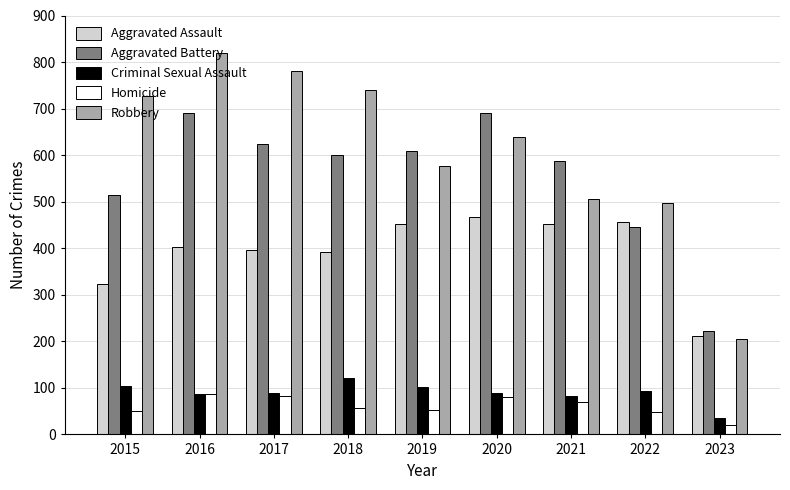

What are all the series names shown in the legend?

Aggravated Assault, Aggravated Battery, Criminal Sexual Assault, Homicide, Robbery